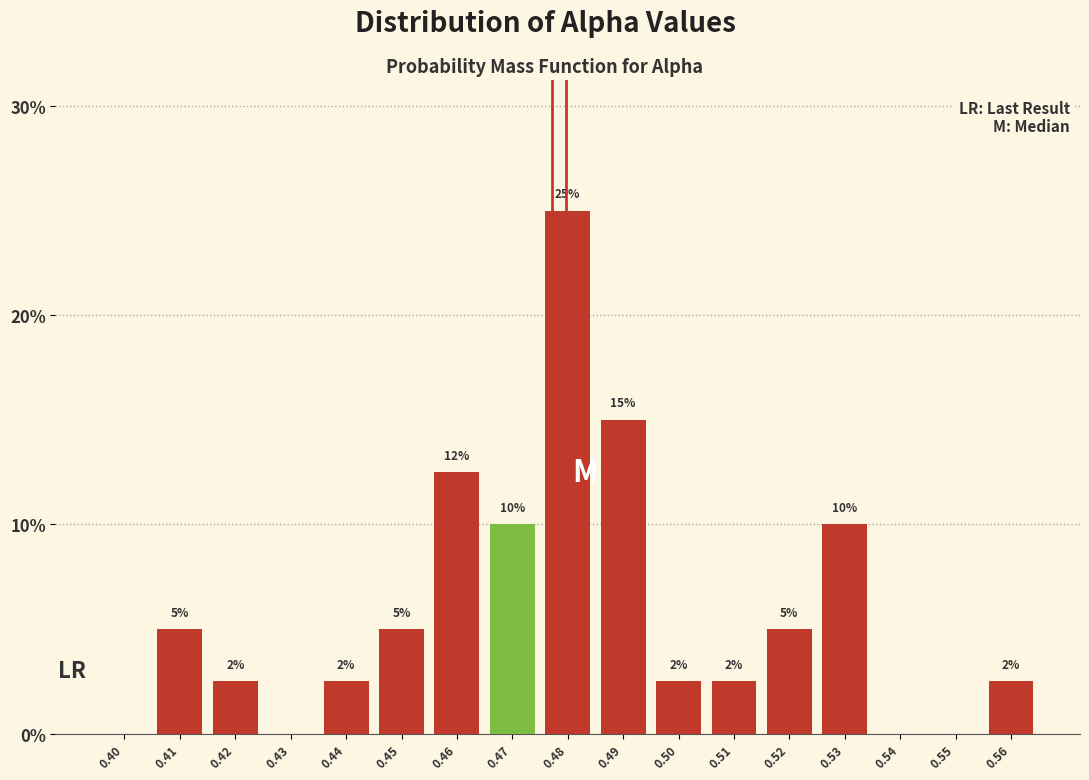

What is the change in value from 0.45 to 0.49?

+10.0